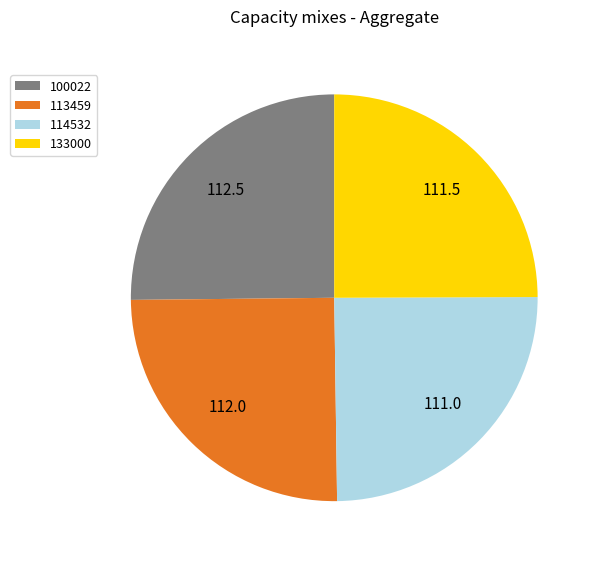

True or false: 114532 accounts for 25% of the total.

True